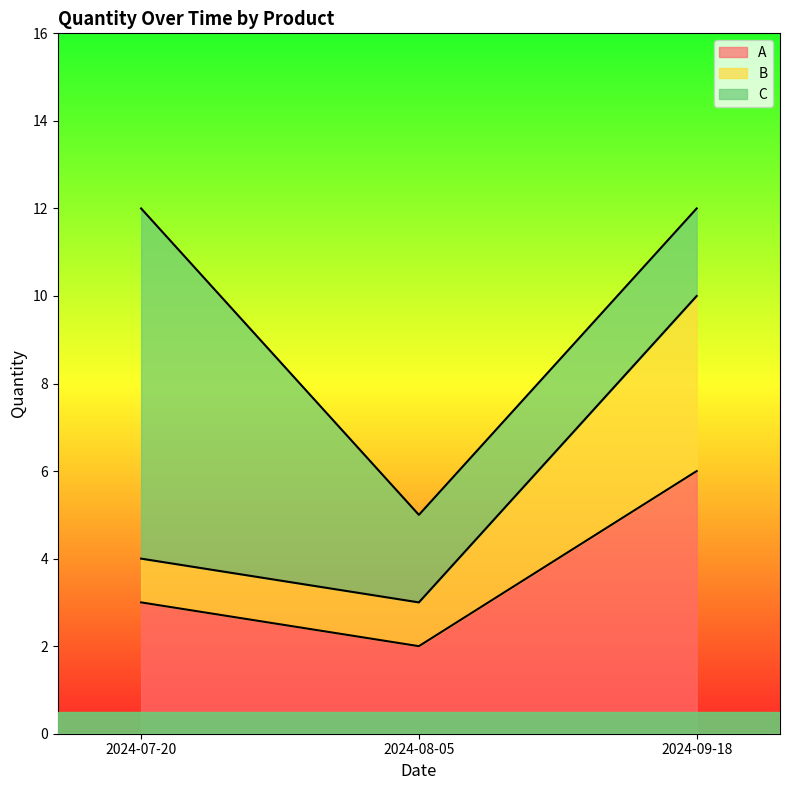

What is the label of the 2nd point from the right?

2024-08-05